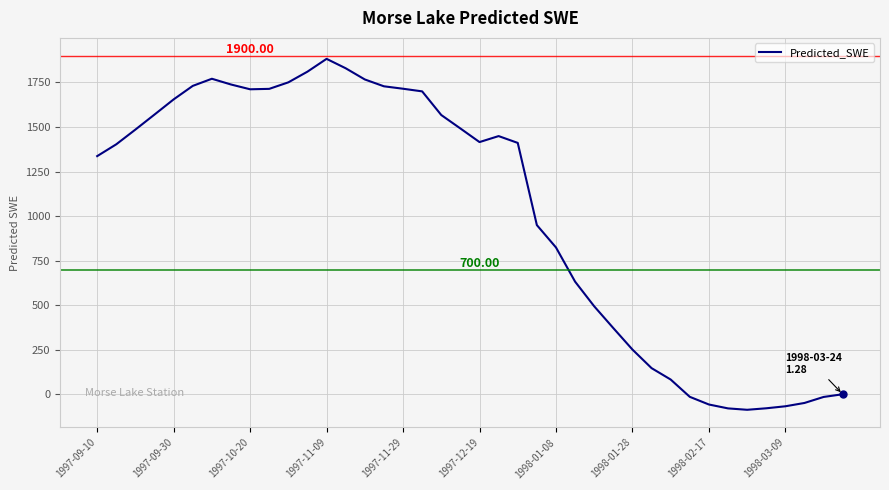

What is the difference between the maximum and minimum values?

1967.6